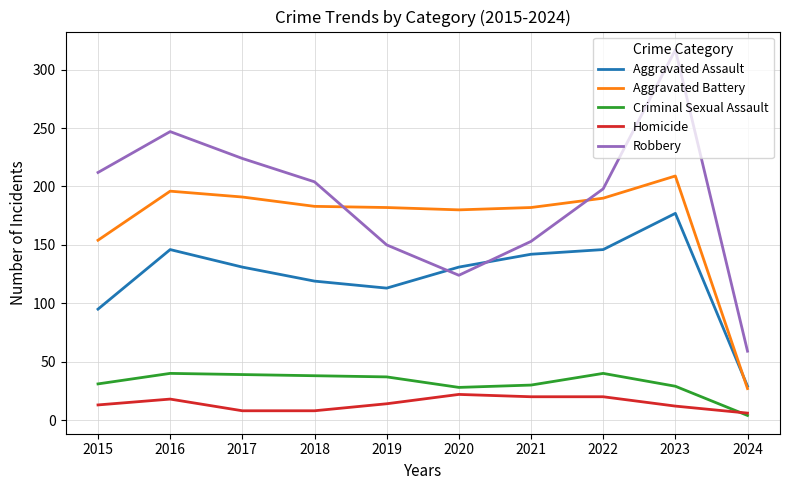

At 2023, list the series in order from smallest to largest.

Homicide, Criminal Sexual Assault, Aggravated Assault, Aggravated Battery, Robbery